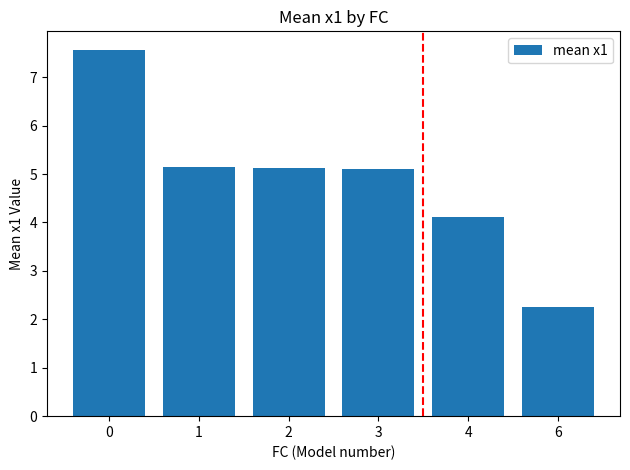

What is the change in value from 0 to 6?

-5.3